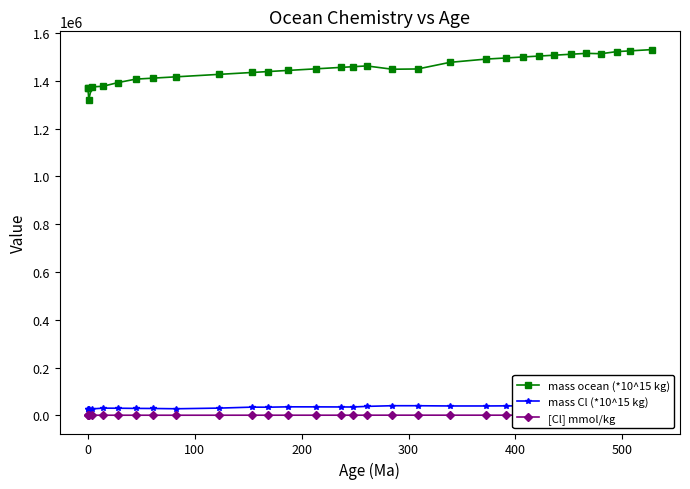

What is the greatest value displayed?

1530728.0